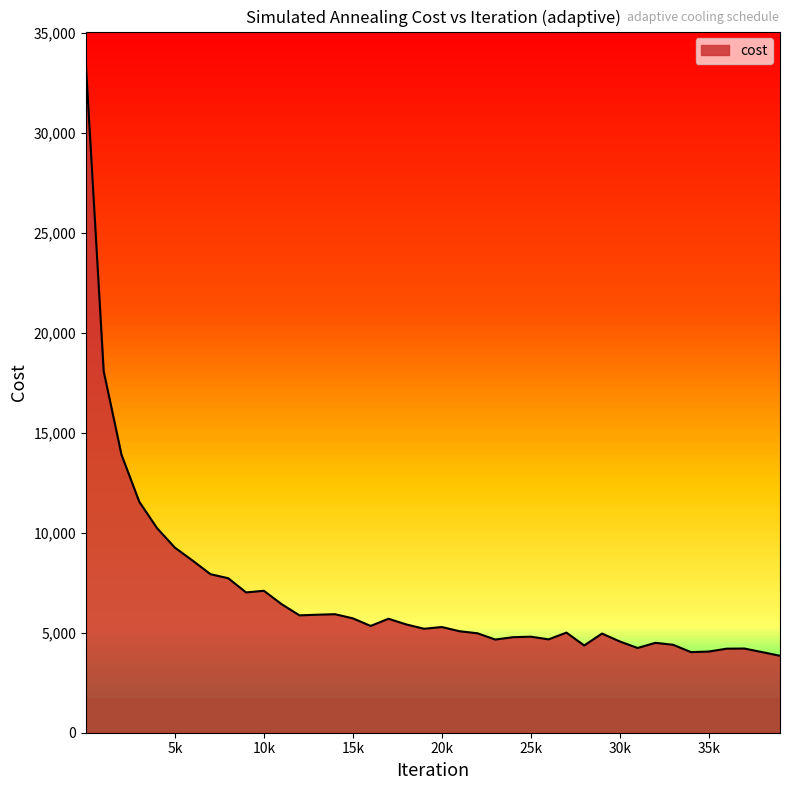

What is the smallest value displayed?

3846.7